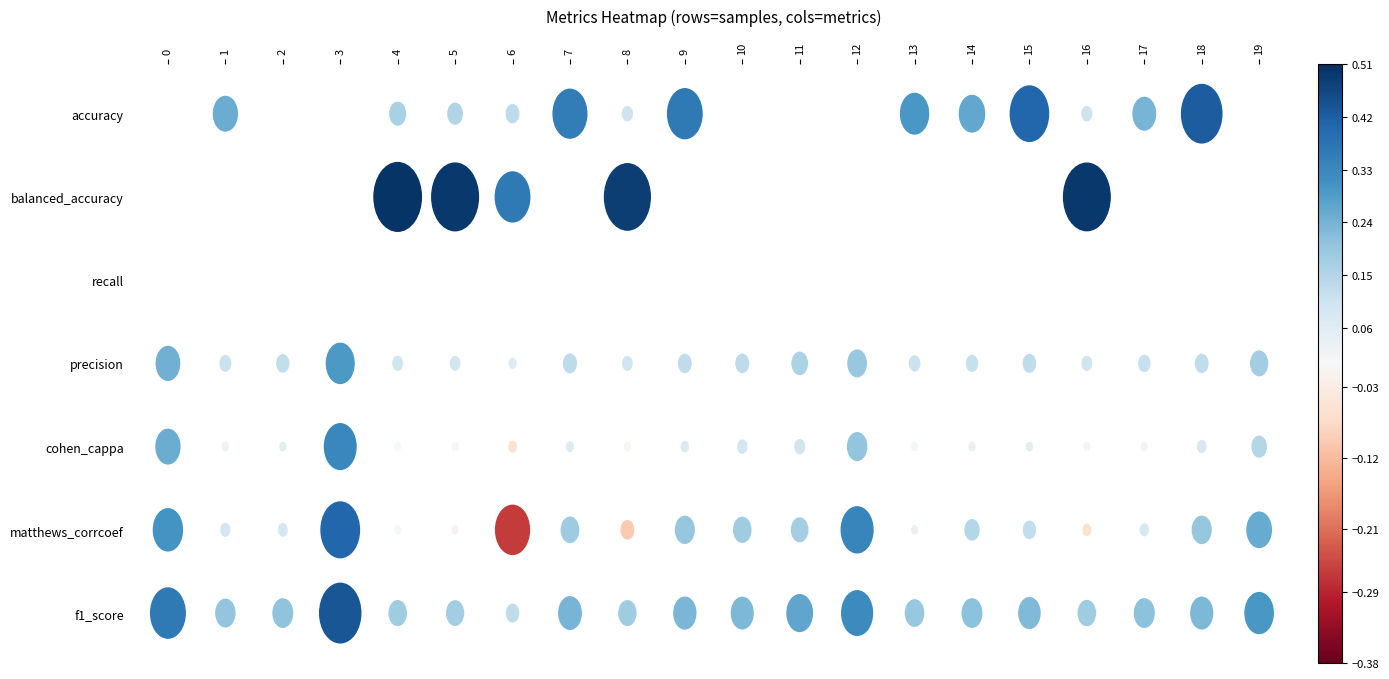

Is the value of accuracy at 8 greater than the value of recall at 7?

No